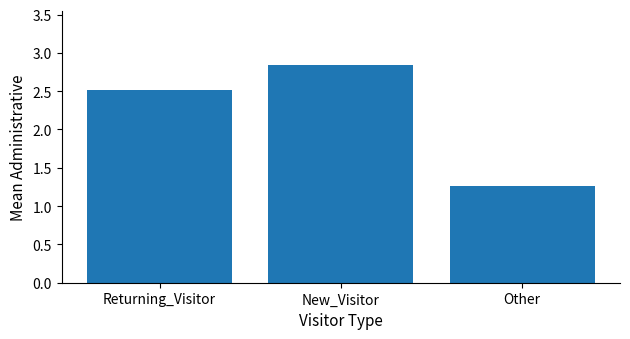

What is the ratio of the value at New_Visitor to the value at Other?

2.2